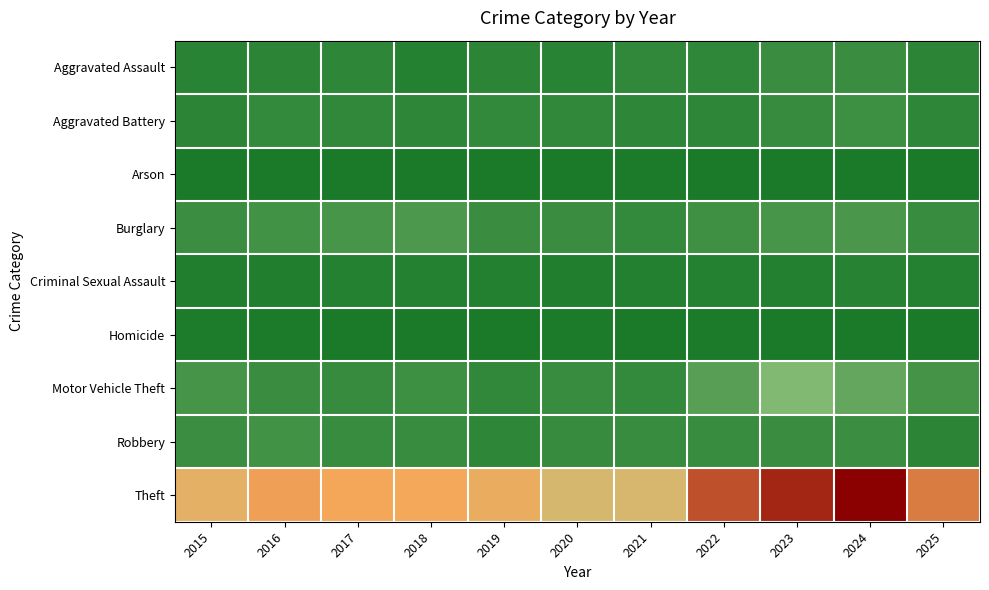

At which category is the sum across all series the highest?

2024